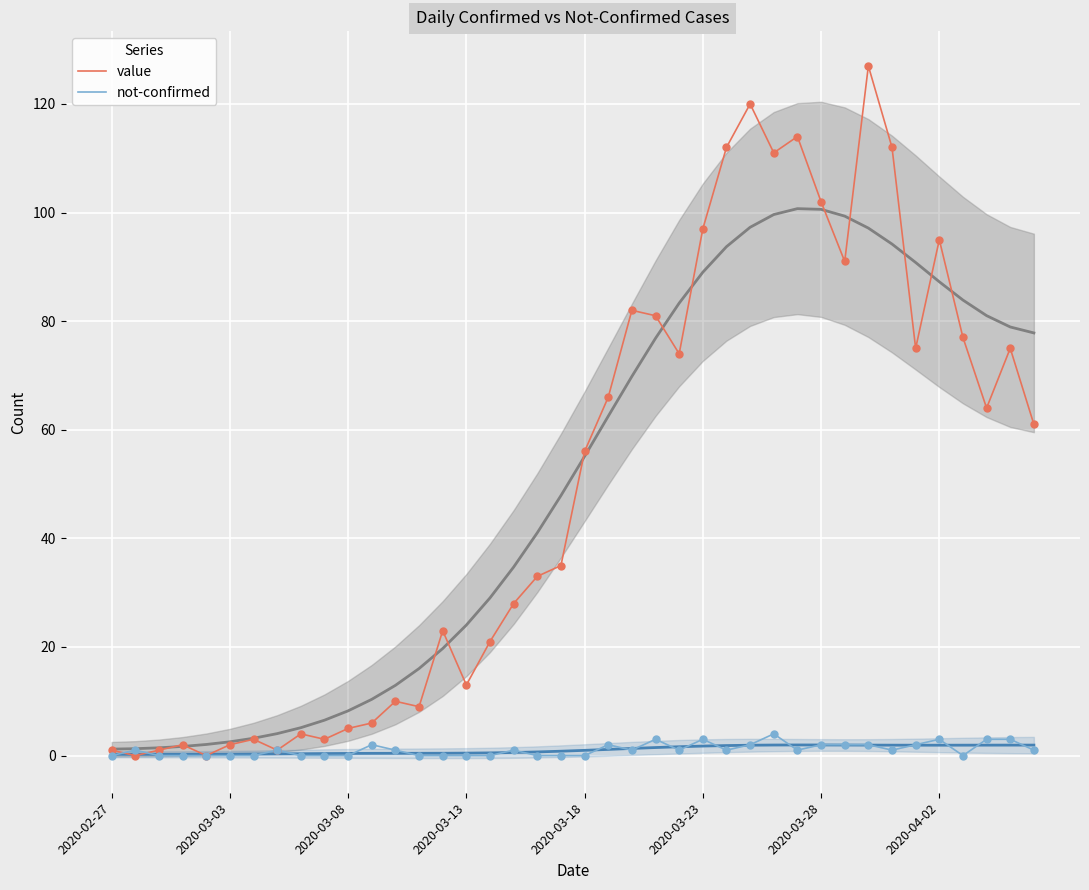

Which series reaches the maximum Y coordinate?

value